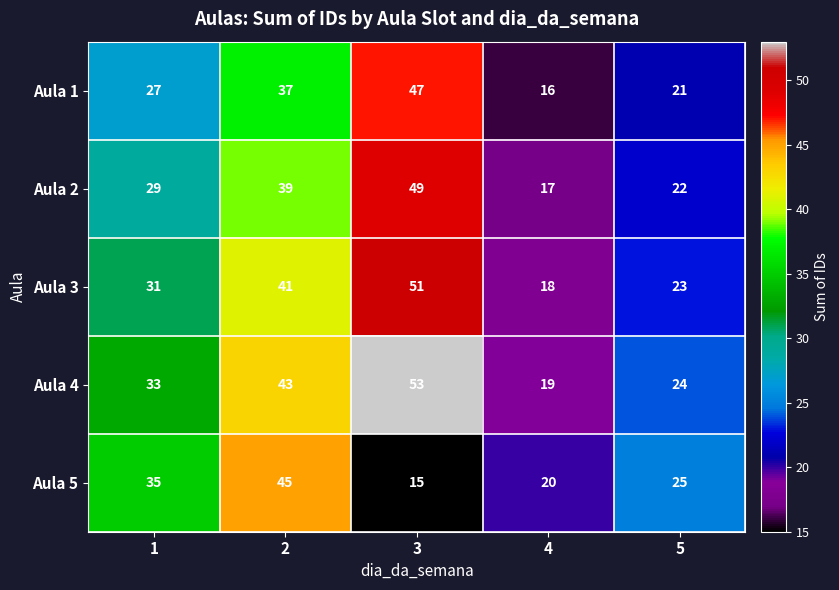

What is the highest value of the Aula 4 series?

53